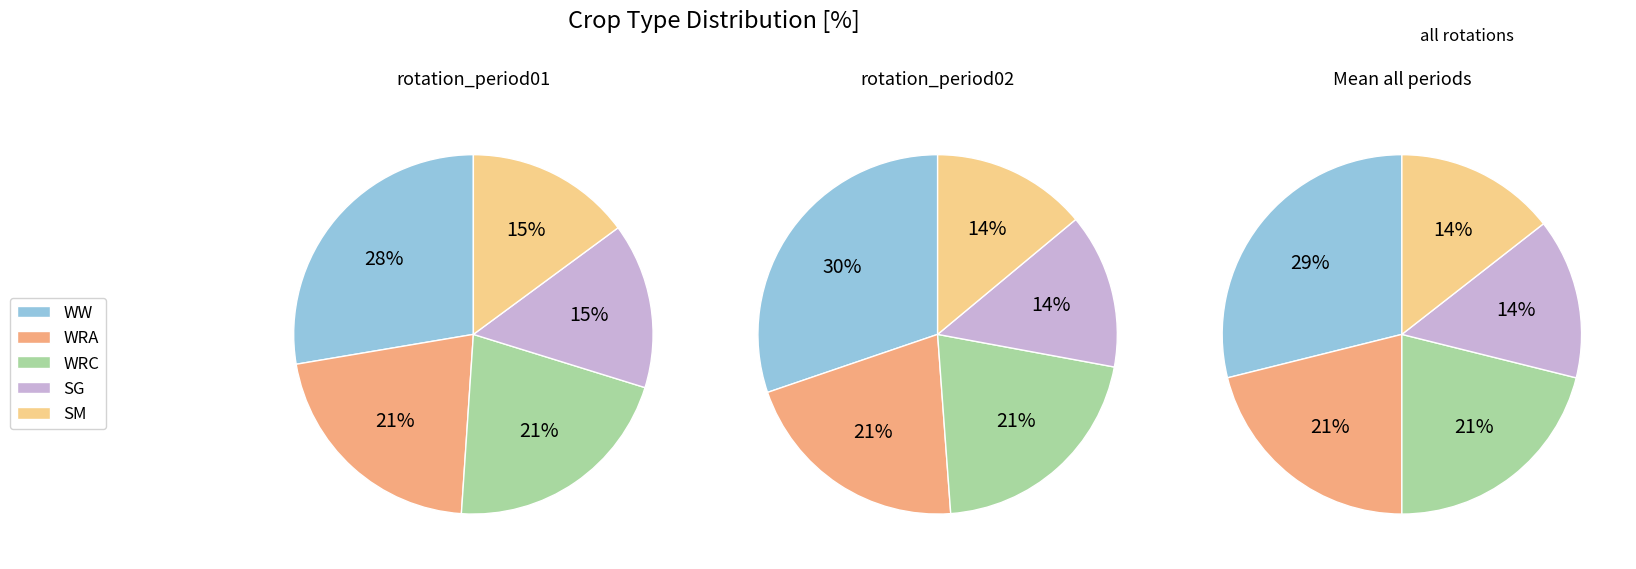

Is other the majority of the pie?

No